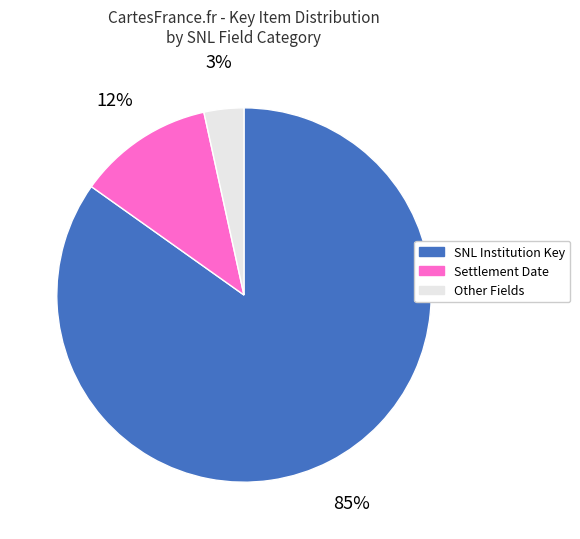

Which slice is the smallest?

Other Fields